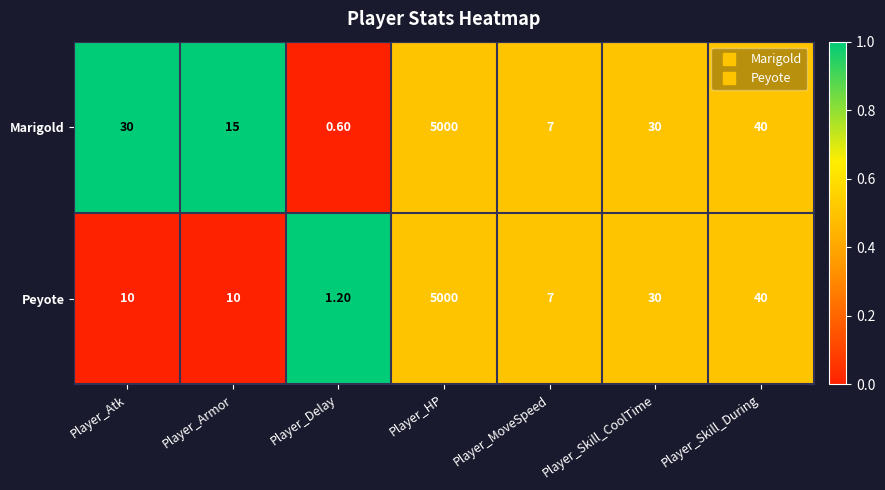

List the series in order of their overall mean, lowest first.

Peyote, Marigold